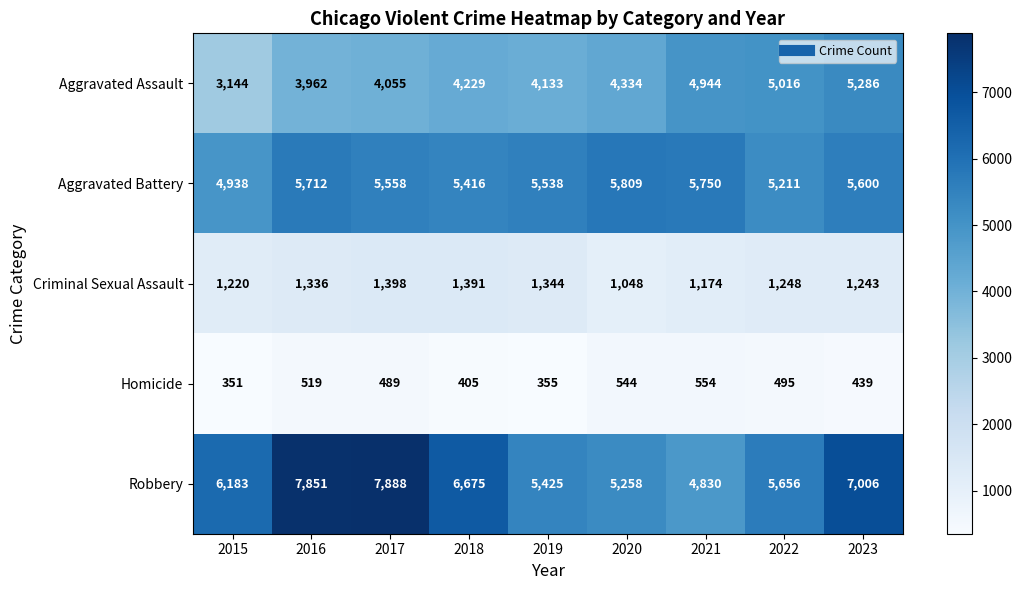

At which category is the sum across all series the highest?

2023